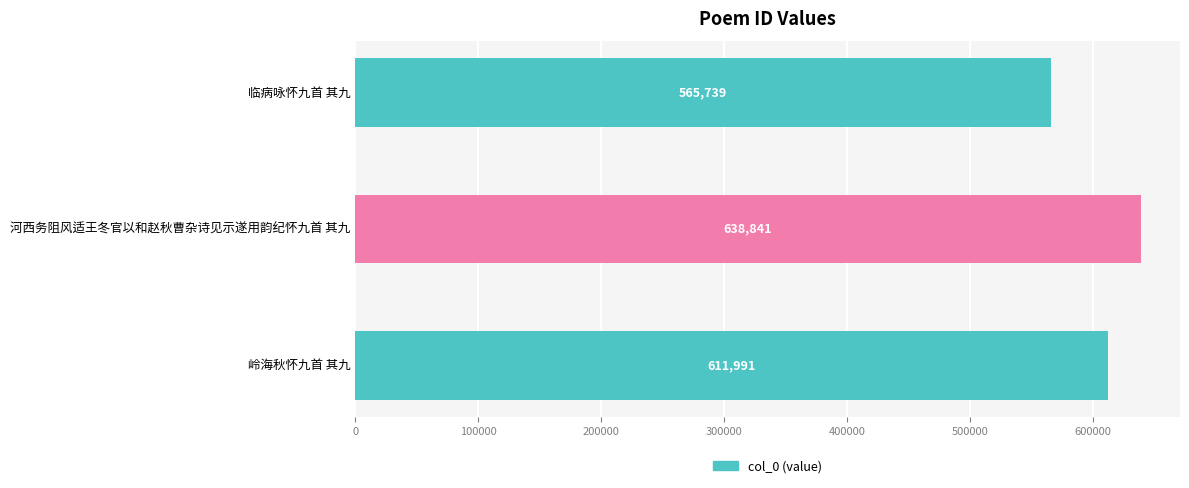

Reading bottom to top, what are all the values shown in this chart?

611991	638841	565739